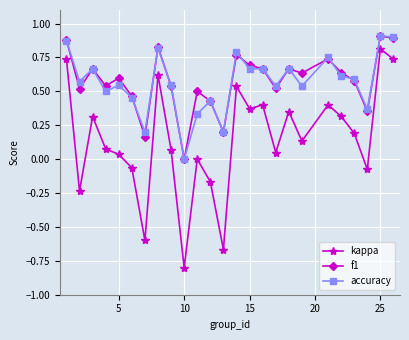

What is the minimum value shown in the chart?

-0.8